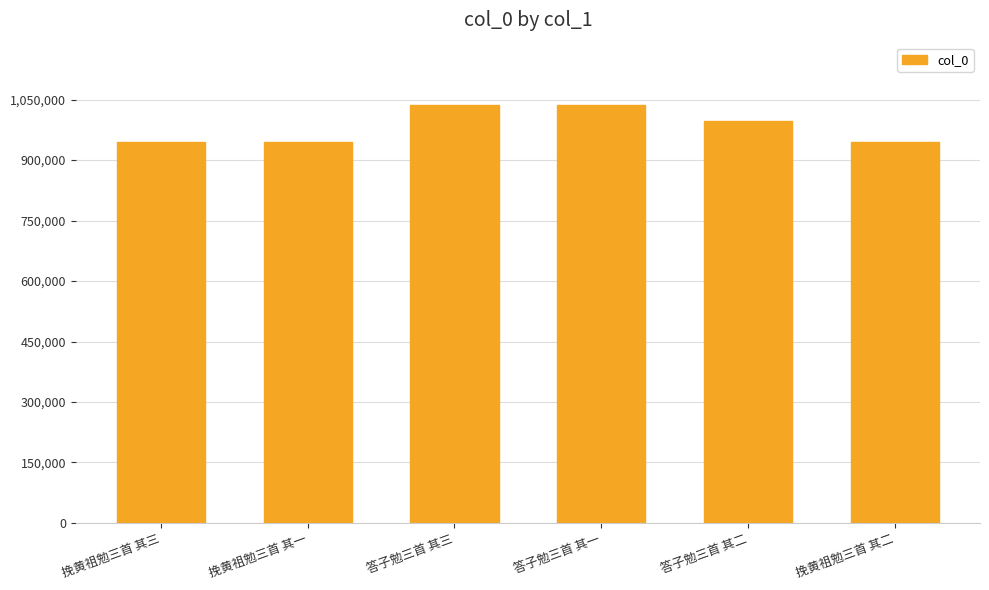

How many categories are shown in the chart?

6